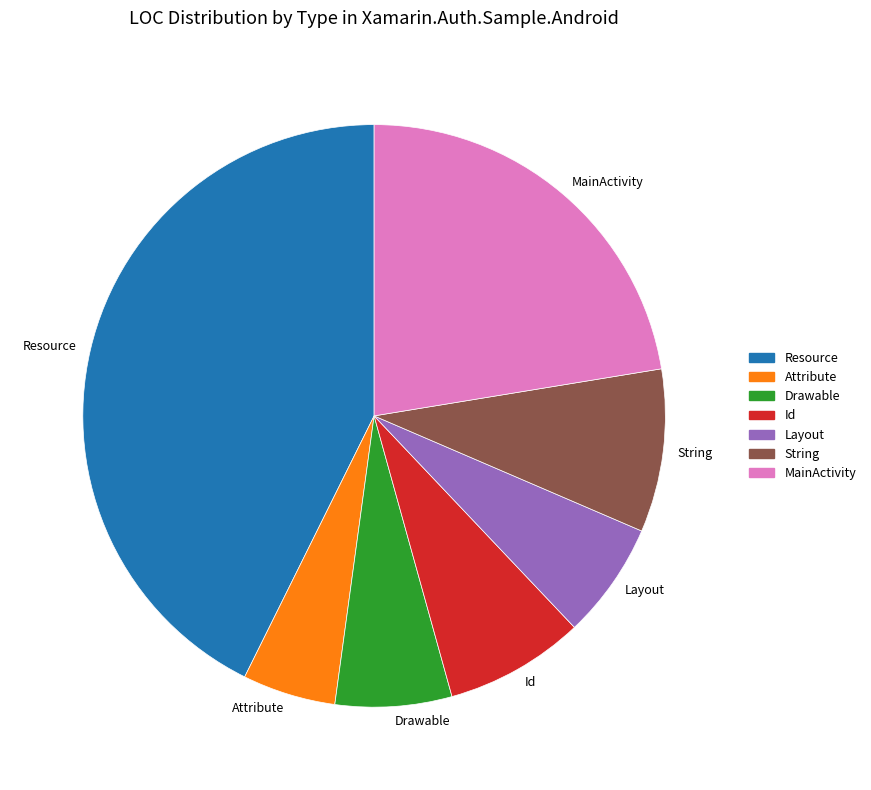

What is the smallest slice in the pie chart?

Attribute